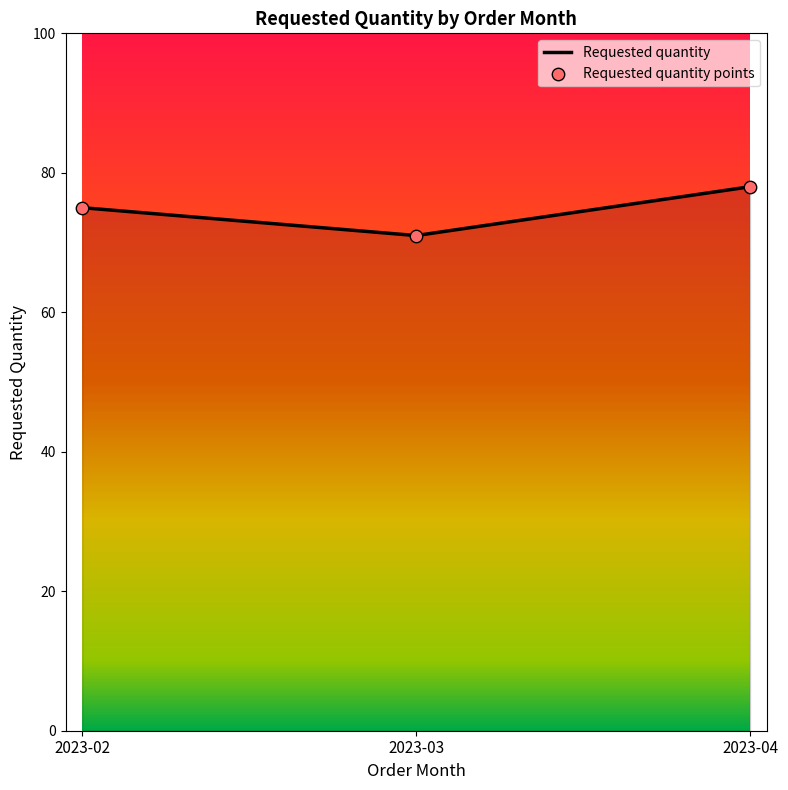

Which has a higher value, 2023-03 or 2023-04?

2023-04